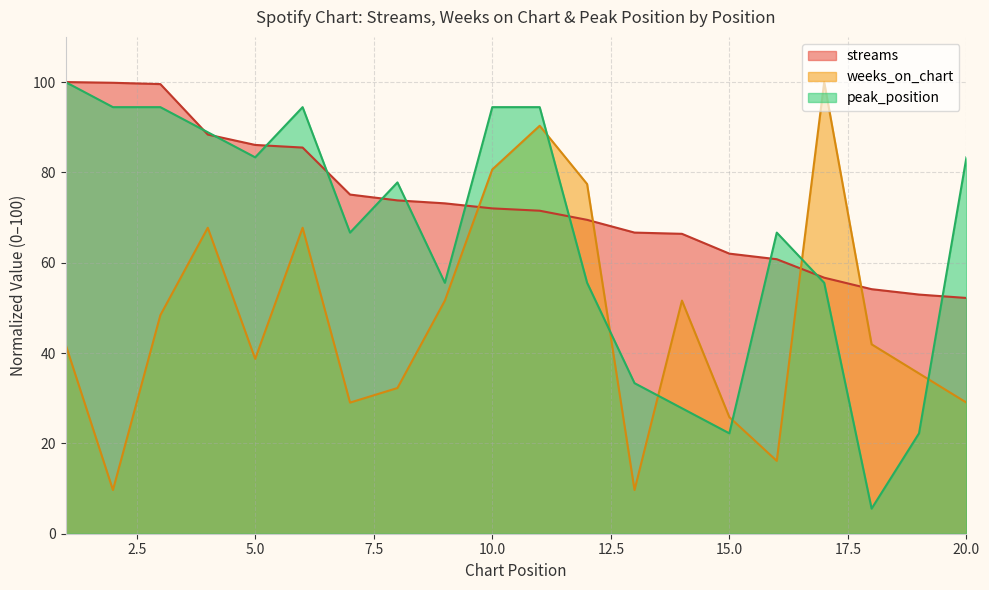

Reading right to left, transcribe all the data shown in this chart.

streams: 52.2	52.9	54.1	56.7	60.8	62.0	66.4	66.7	69.5	71.5	72.0	73.1	73.8	75.1	85.5	86.1	88.4	99.5	99.8	100.0
weeks_on_chart: 29.0	35.5	41.9	100.0	16.1	25.8	51.6	9.7	77.4	90.3	80.6	51.6	32.3	29.0	67.7	38.7	67.7	48.4	9.7	41.9
peak_position: 83.3	22.2	5.6	55.6	66.7	22.2	27.8	33.3	55.6	94.4	94.4	55.6	77.8	66.7	94.4	83.3	88.9	94.4	94.4	100.0